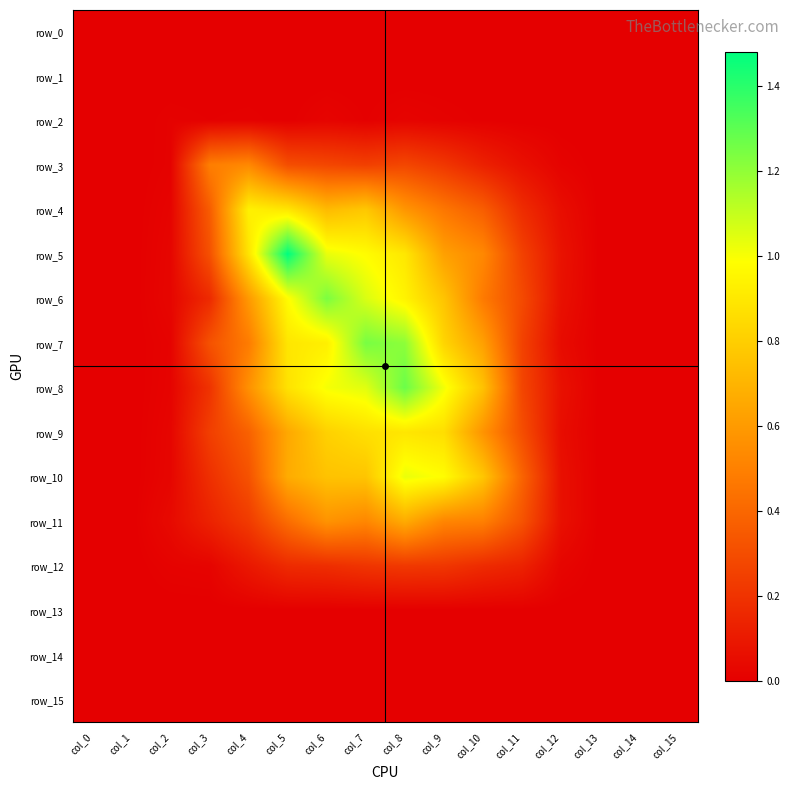

Count the number of data series in this chart.

16